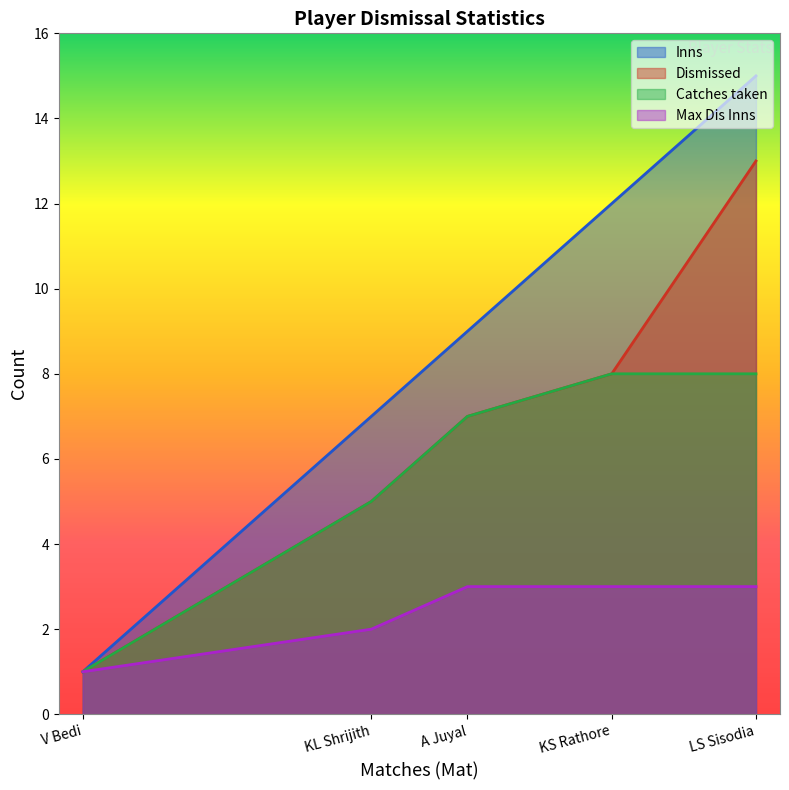

At which label does Catches taken first exceed 7?

KS Rathore